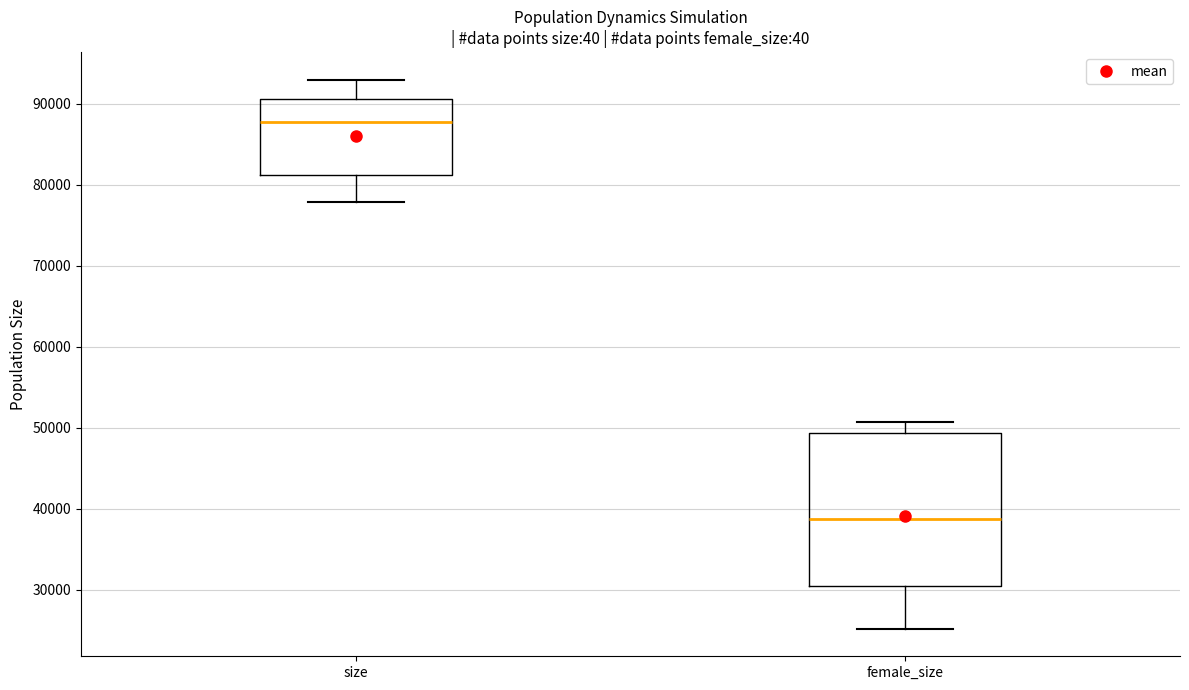

Reading left to right, transcribe this box plot: for each box, give where its median line is, the range the box spans, and where its two whiskers end, as read against the y-axis. The values are not printed on the chart, so give them approximately, as read against the axis.

size: median 88000, box 81000 to 91000, whiskers 78000 to 93000
female_size: median 39000, box 31000 to 49000, whiskers 25000 to 51000